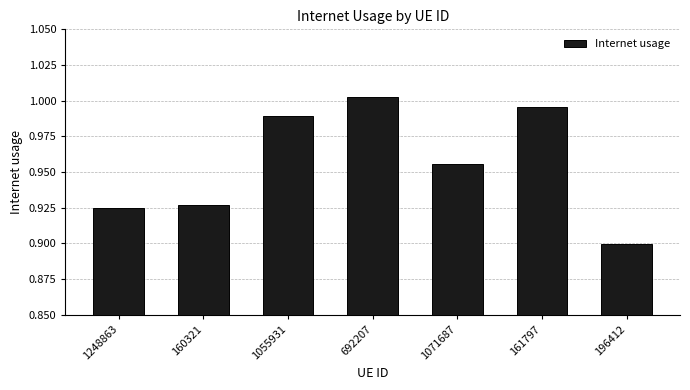

What is the sum of the values at 1071687 and 692207?

2.0